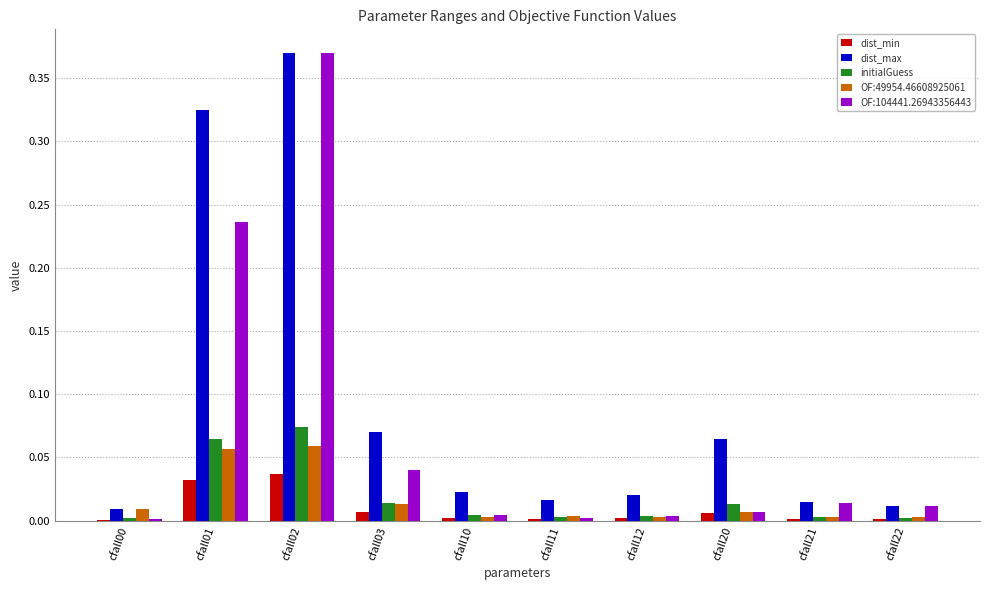

True or false: OF:104441.26943356443 has a value of 0.0 at cfall11.

True